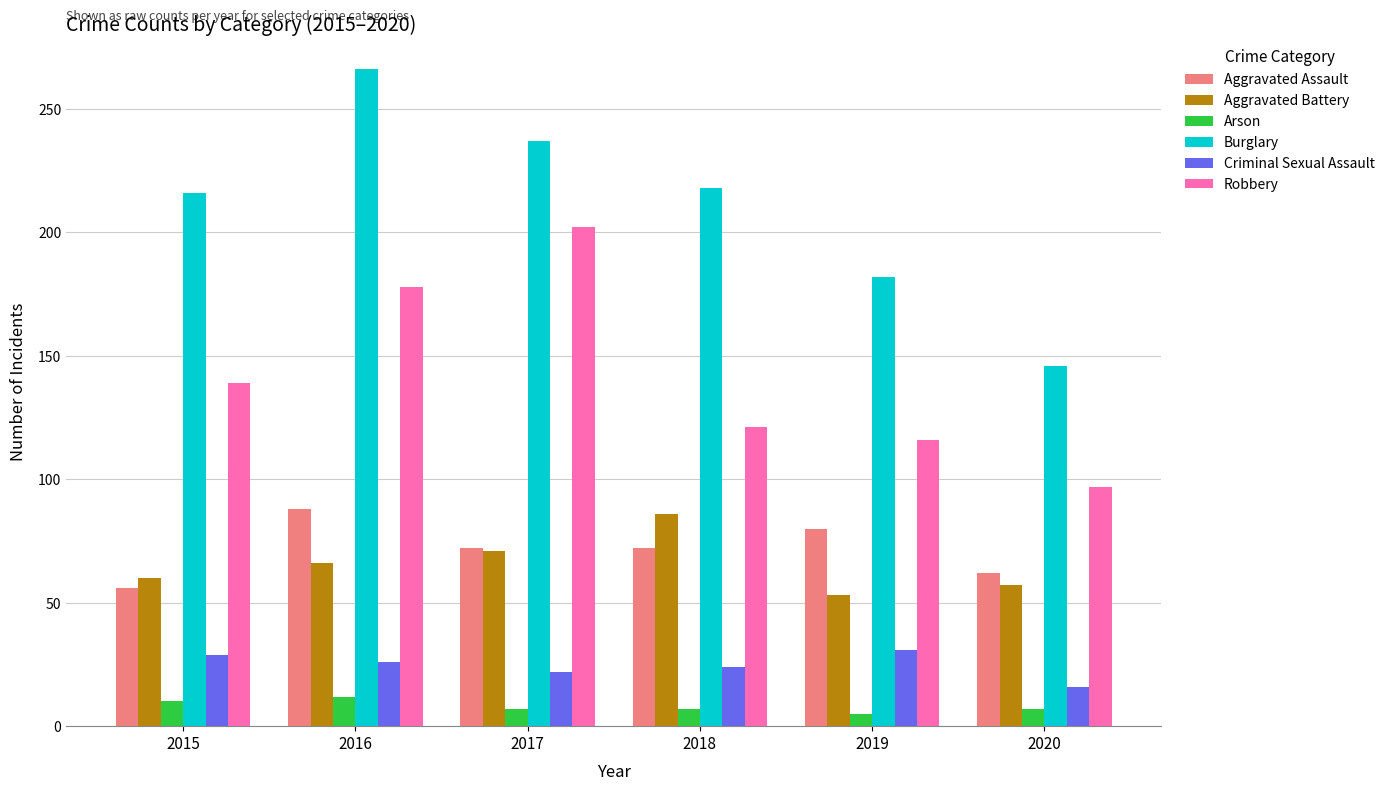

What is the total value across all series at 2020?

385